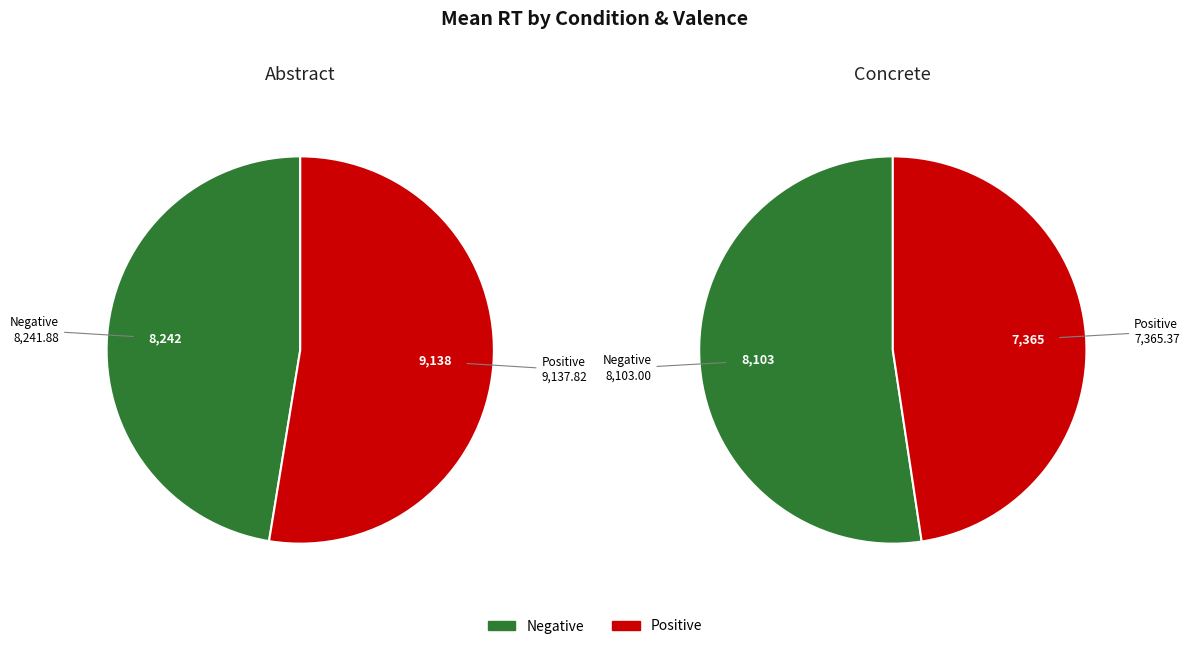

Is it true that concrete_negative is 37% of the pie?

False